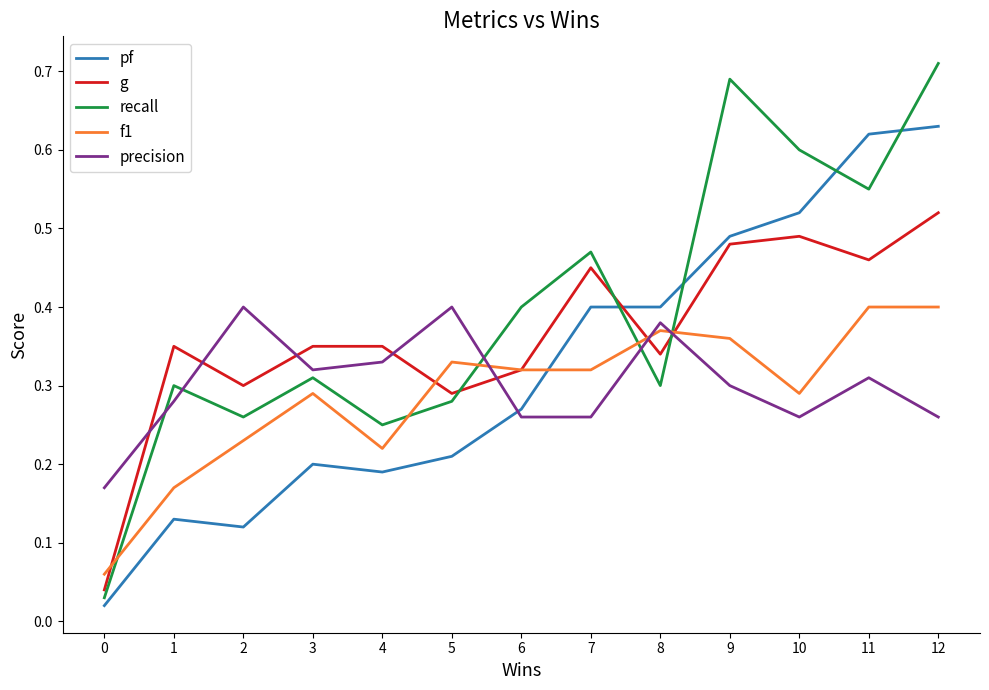

At how many categories does at least one series exceed 0?

13